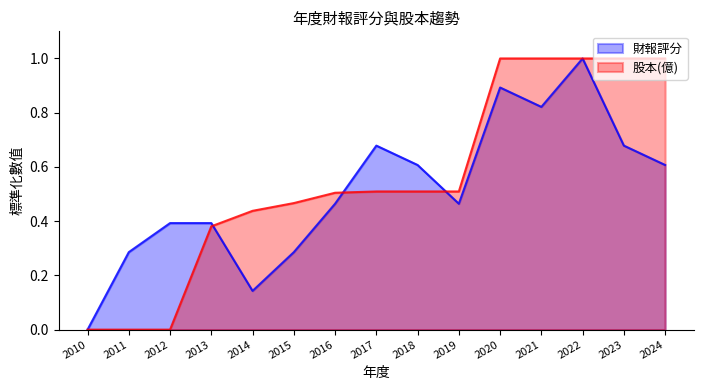

What is the total value across all series at 2018?

1.1